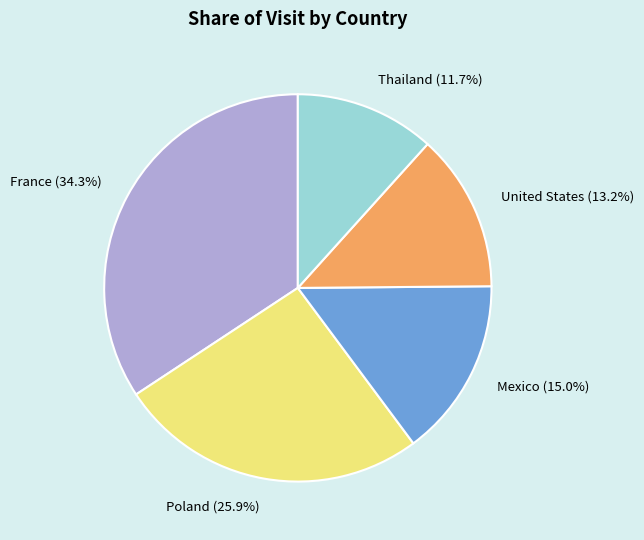

Which category has the smallest portion of the pie?

Thailand